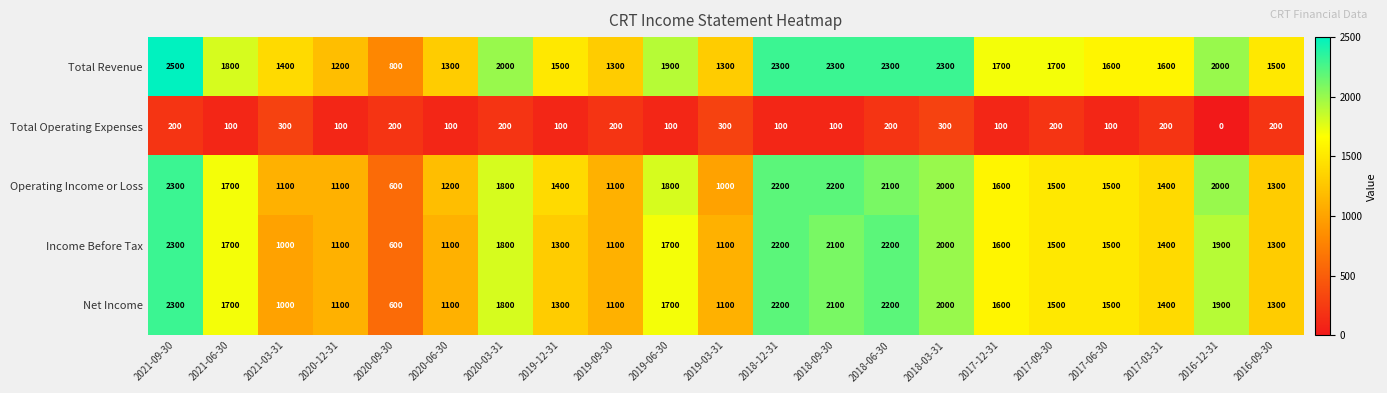

At which category is the sum across all series the highest?

2021-09-30